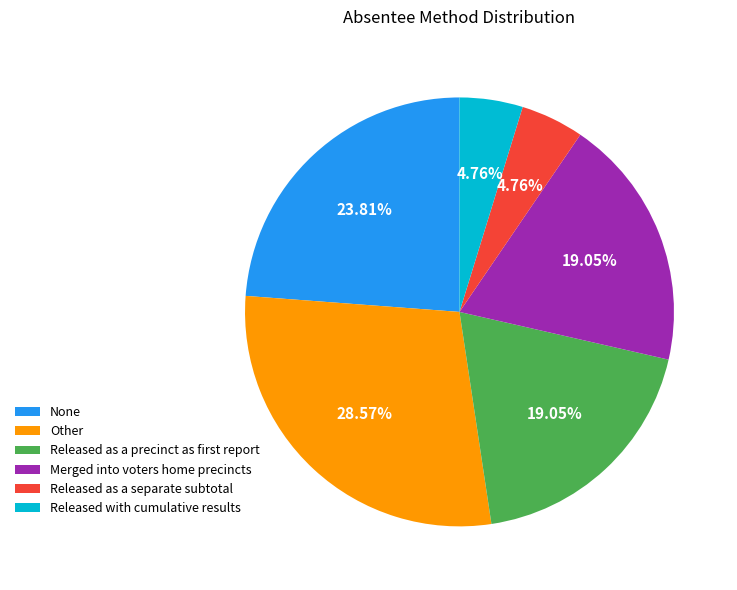

What portion of the pie excludes None?

76.2%